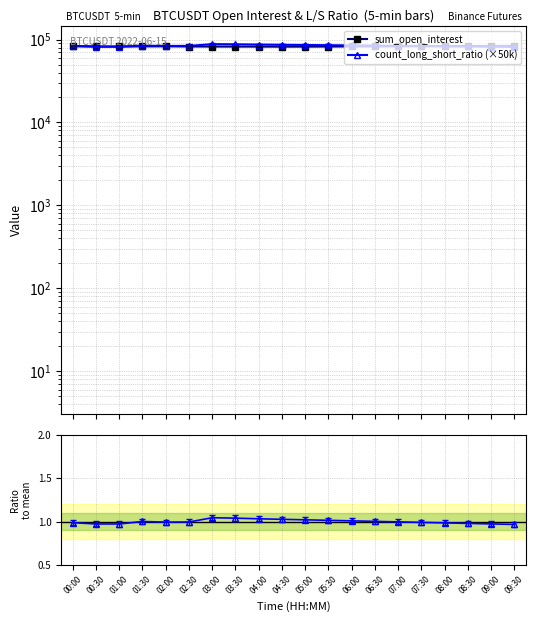

In count_long_short_ratio (×50k), how many points are lower than both neighbors (excluding endpoints)?

2